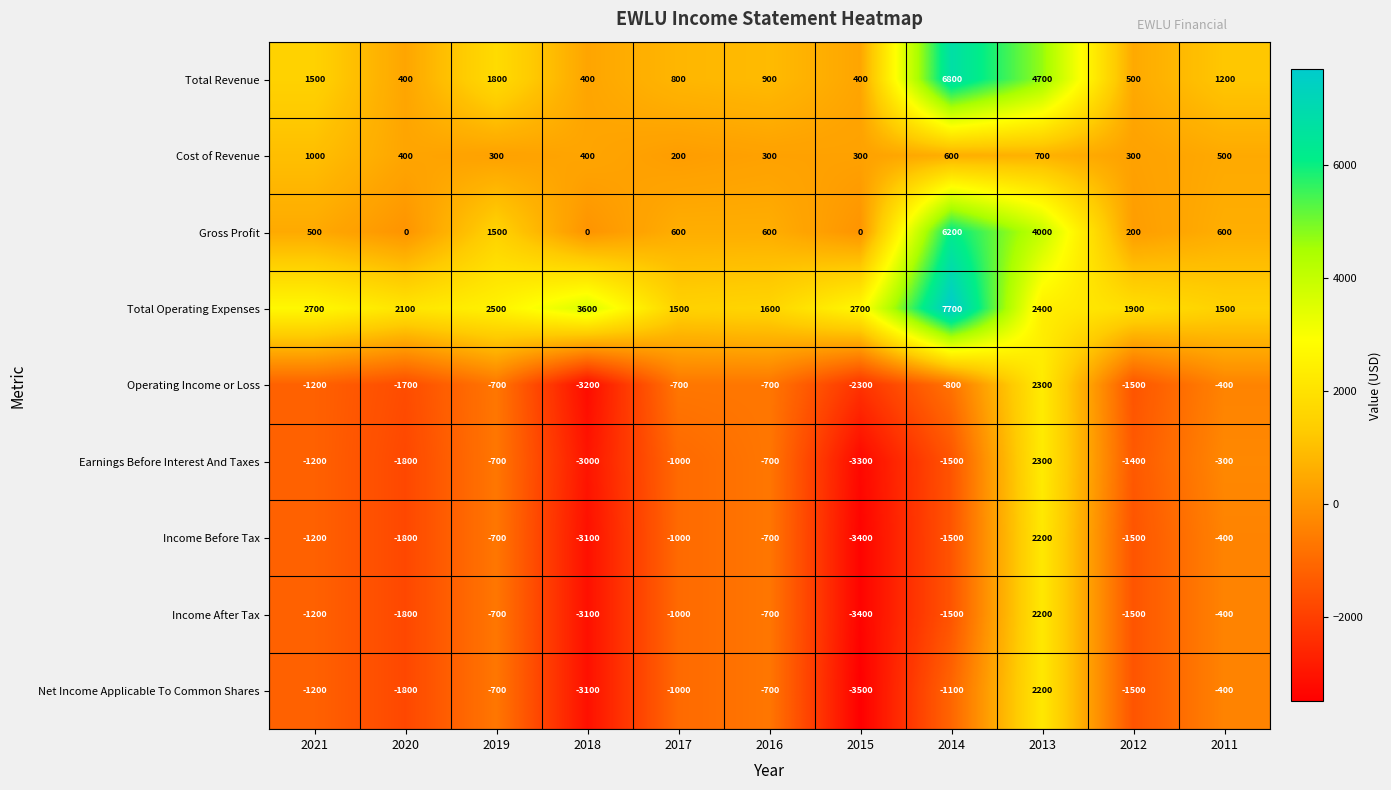

What is the average value of the Earnings Before Interest And Taxes series?

-1145